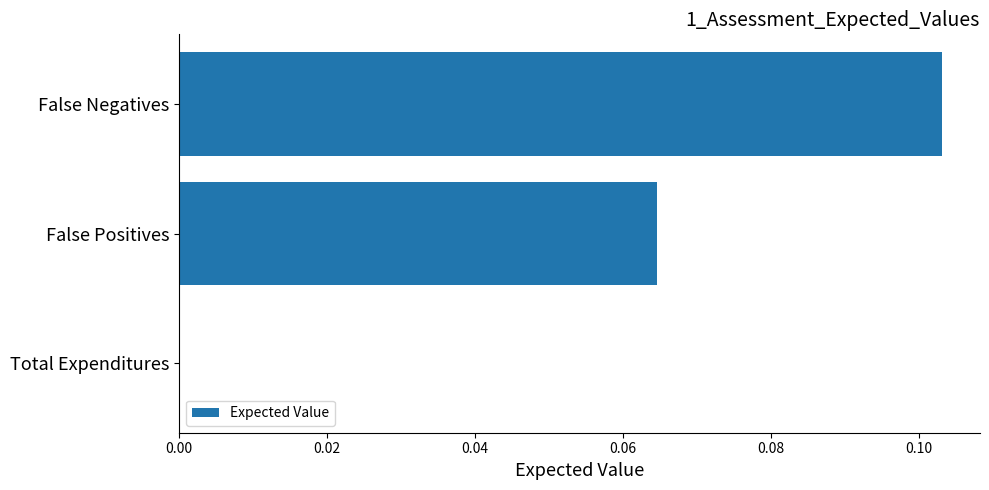

Is it true that the value at Total Expenditures is 0.0?

True